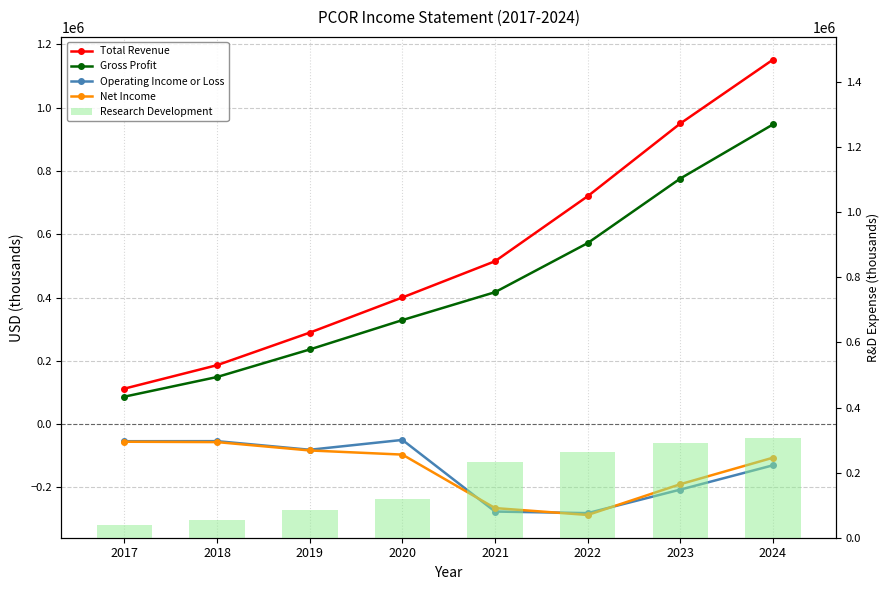

What is the sum of all Total Revenue values?

4324900